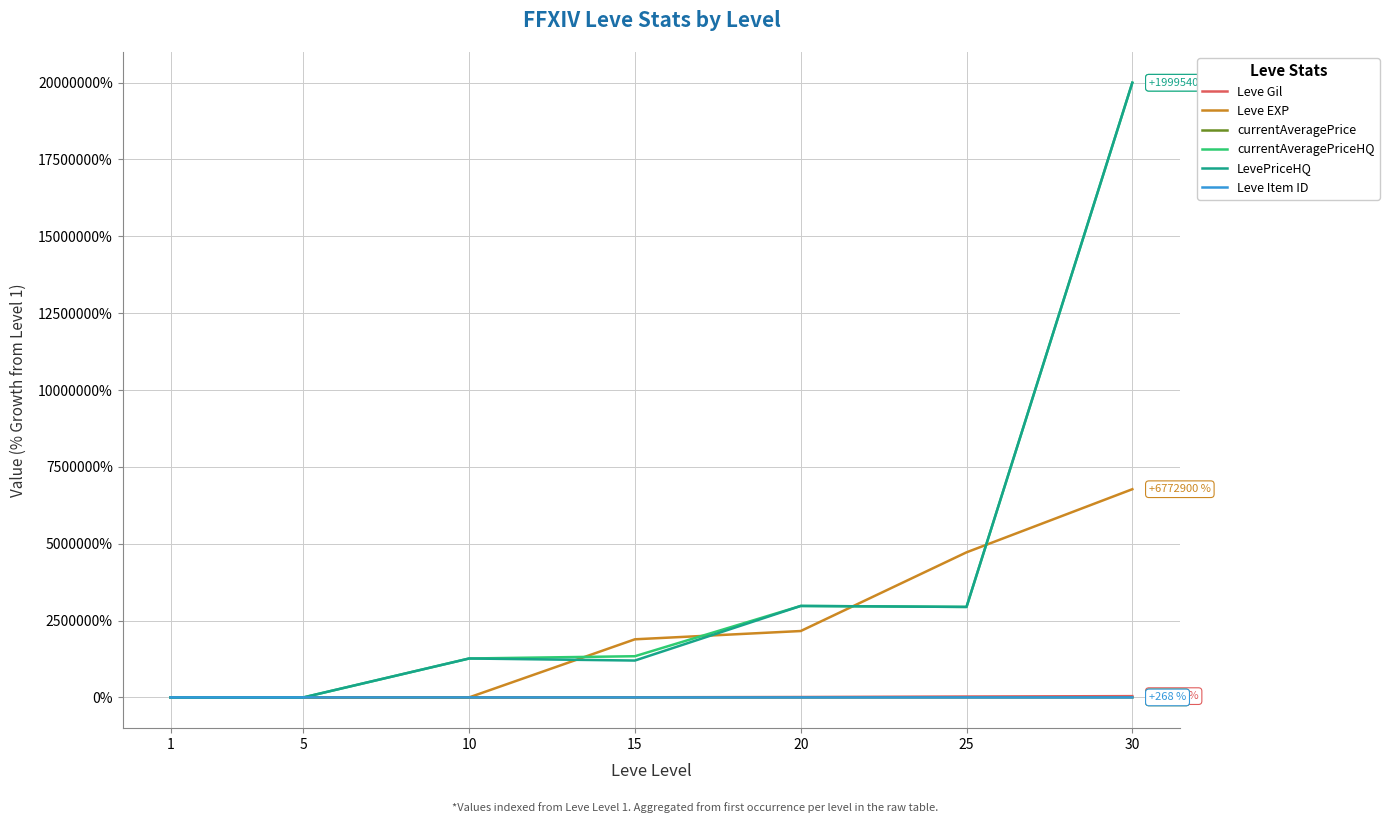

Between 5 and 15, which series saw the biggest shift?

Leve EXP